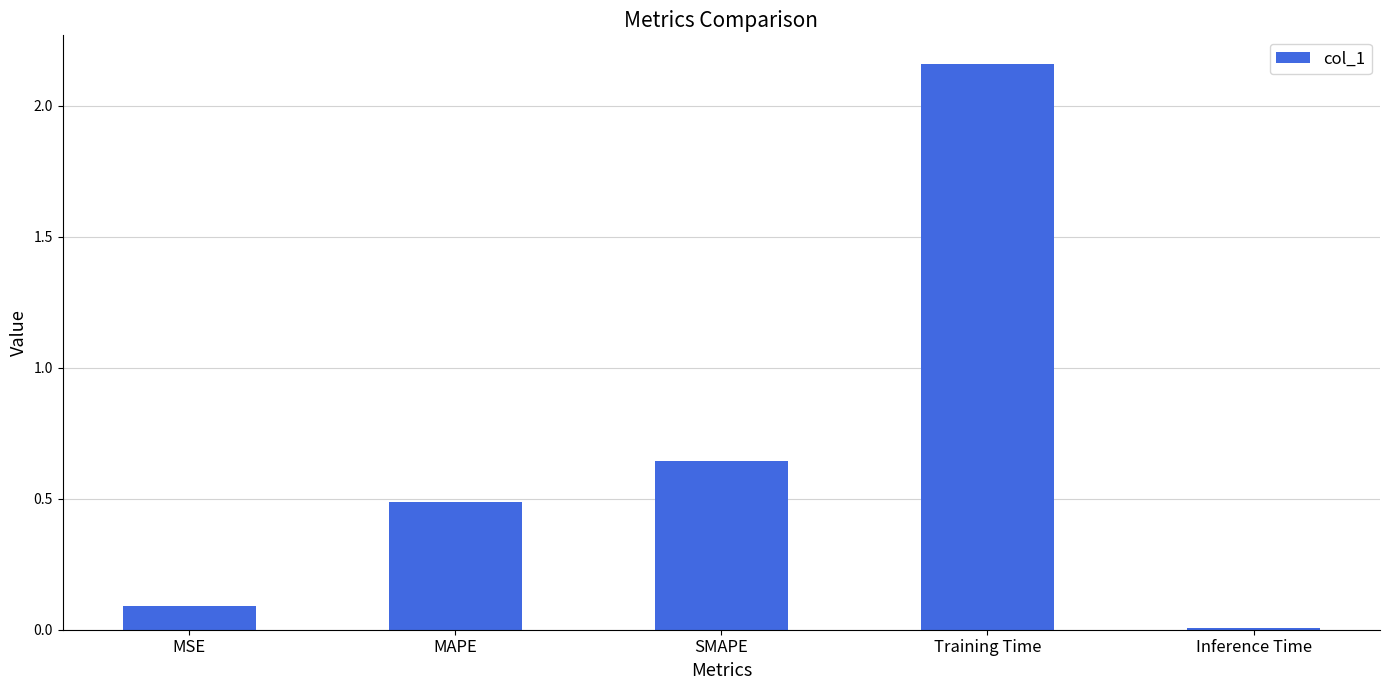

Which label corresponds to the smallest value in the chart?

Inference Time